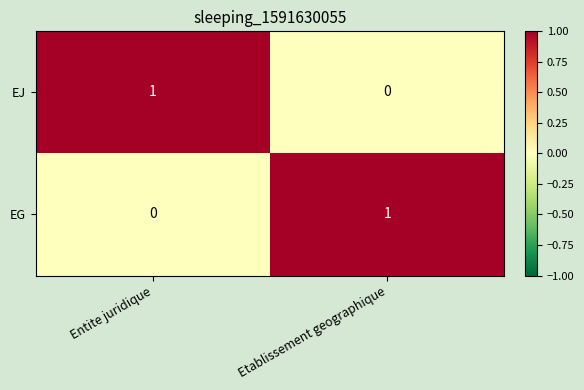

Reading left to right, extract all data points from this chart.

EJ: Entite juridique=1	Etablissement geographique=0
EG: Entite juridique=0	Etablissement geographique=1